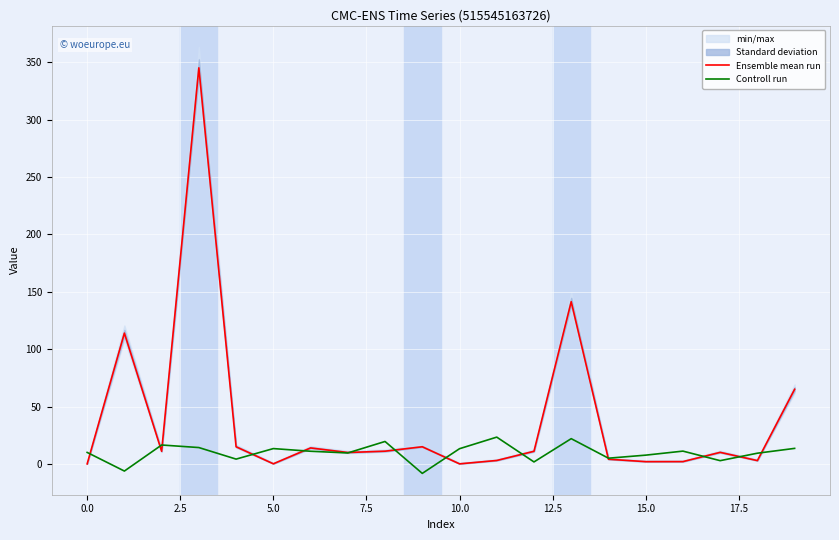

True or false: Ensemble mean run and Controll run cross at least once.

True